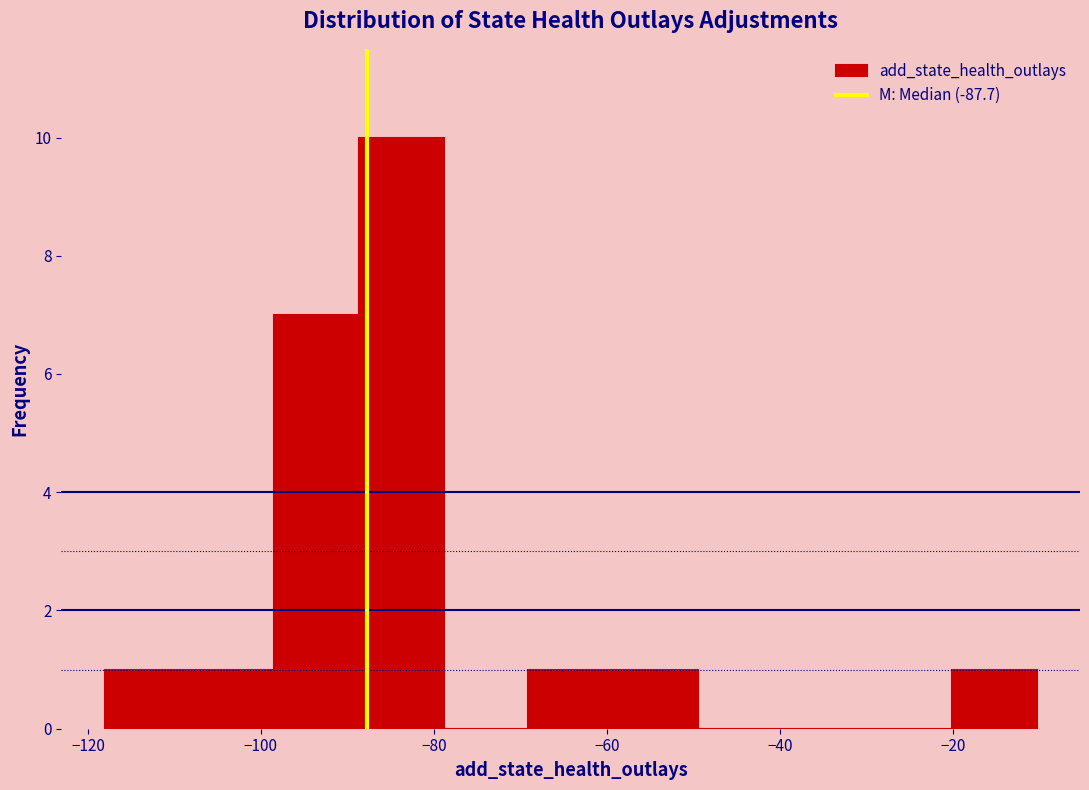

Reading left to right, list every bar in this chart as the range it spans on the x-axis followed by its height. Neither the bar edges nor the heights are printed on the chart, so give them approximately, as read against the axes.

-118 to -108: 1
-108 to -98: 1
-98 to -88: 7
-88 to -78: 10
-78 to -70: 0
-70 to -60: 1
-60 to -50: 1
-50 to -40: 0
-40 to -30: 0
-30 to -20: 0
-20 to -10: 1